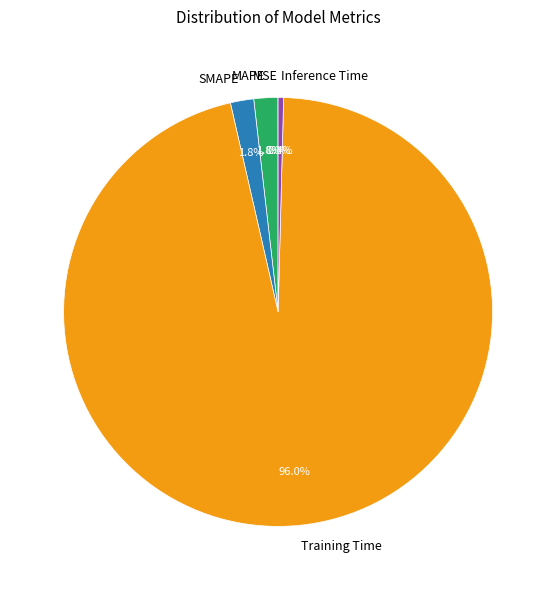

Which slice is the largest?

Training Time